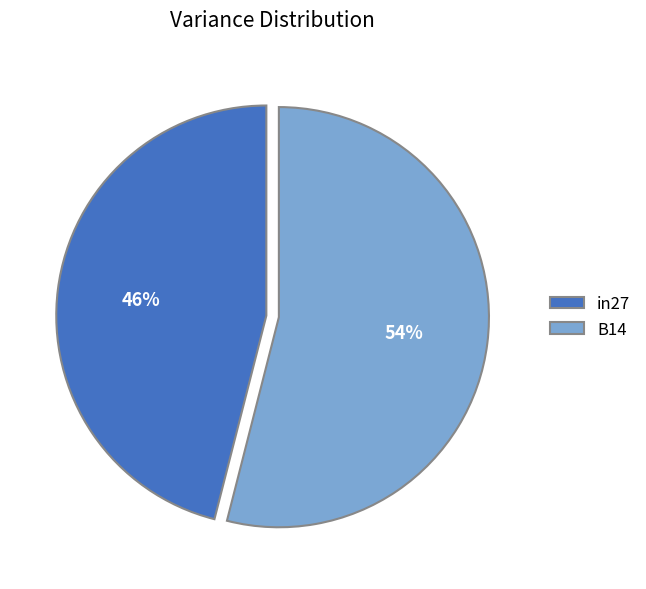

To the nearest percent, what is the difference between the largest and smallest slice percentages?

8%